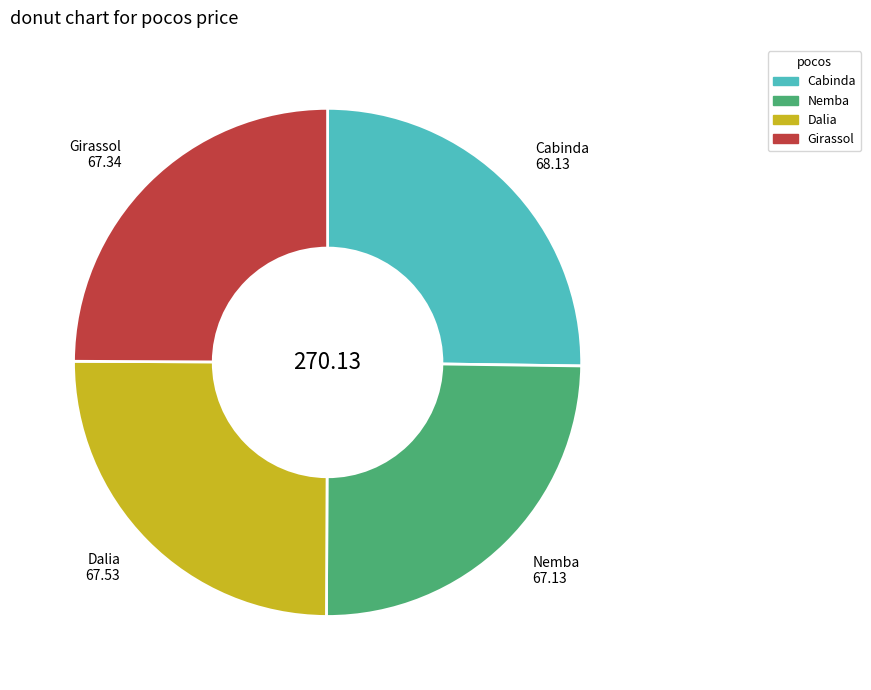

Is there a majority slice in this chart?

No